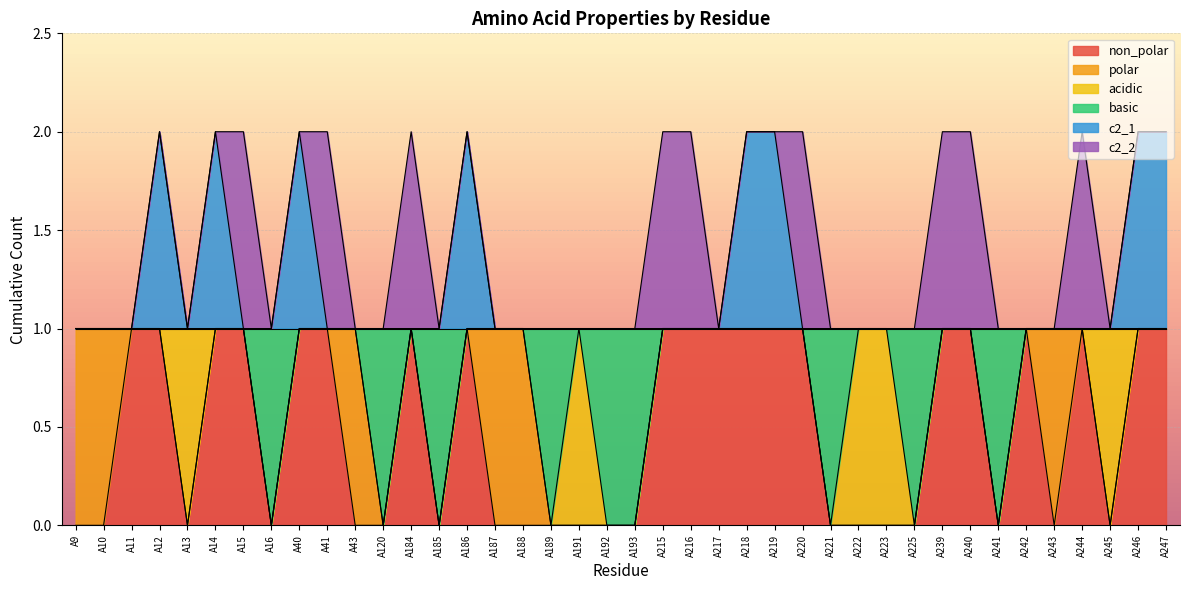

At which label is non_polar closest to 0?

A9